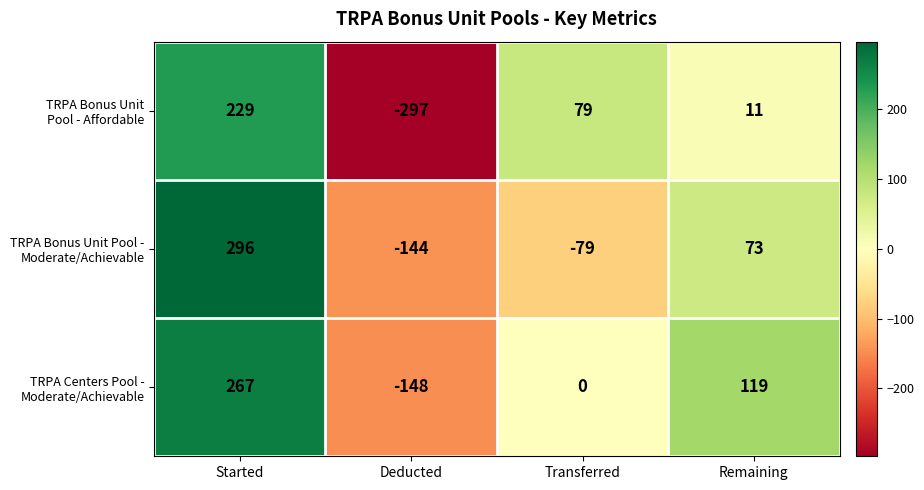

Which label corresponds to the largest value in the chart?

Started